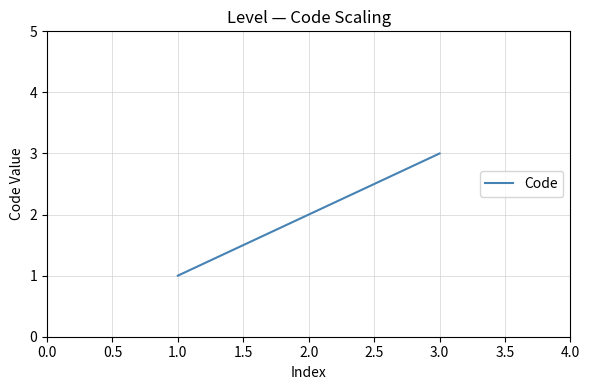

True or false: the data shows 1 at 1.0.

True